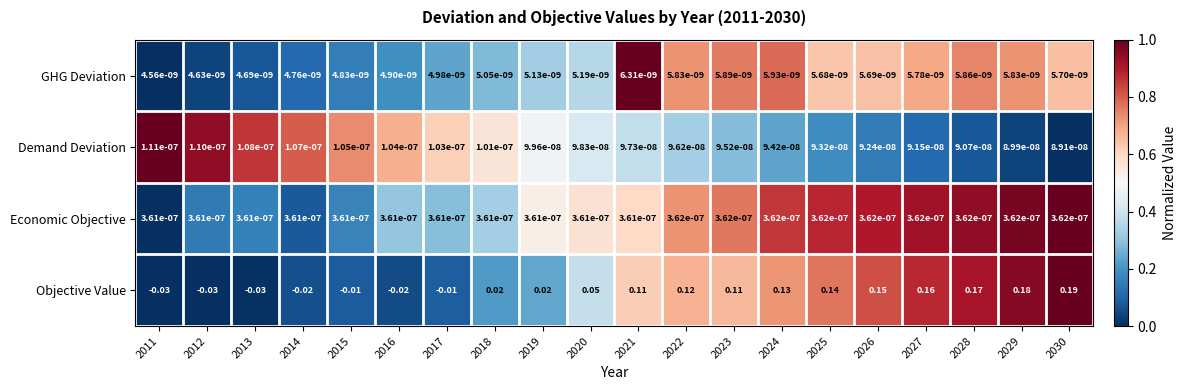

At 2011, list the series in order from smallest to largest.

Objective Value, GHG Deviation, Demand Deviation, Economic Objective